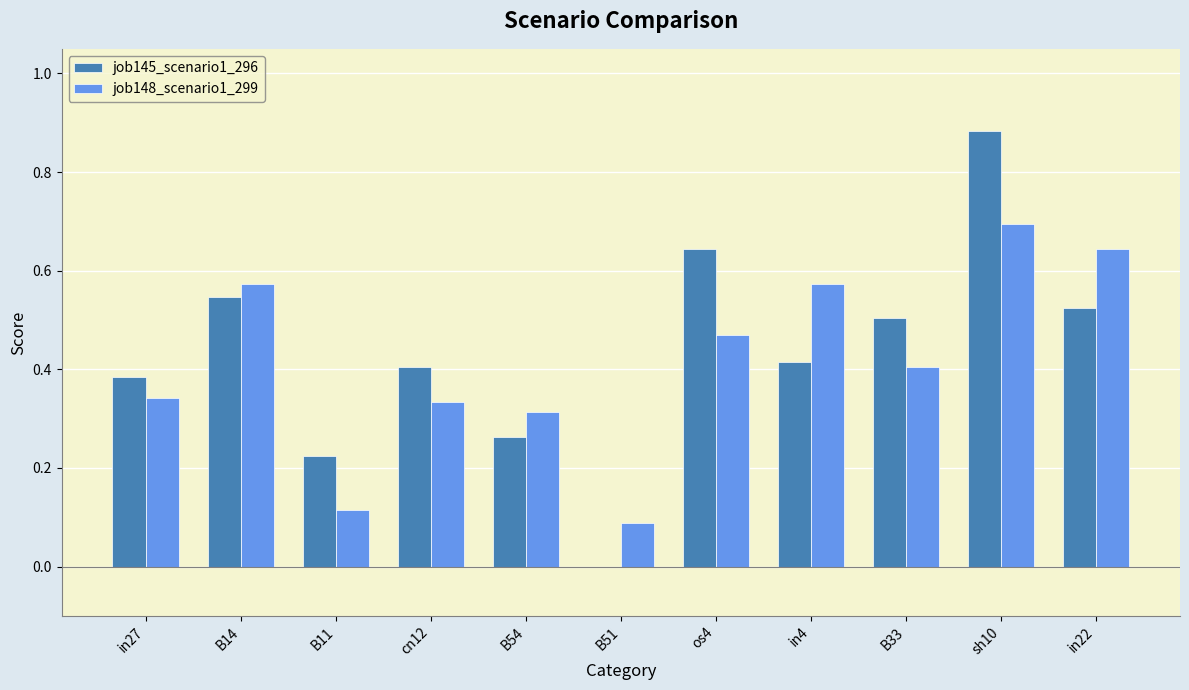

How many groups of bars are there?

11